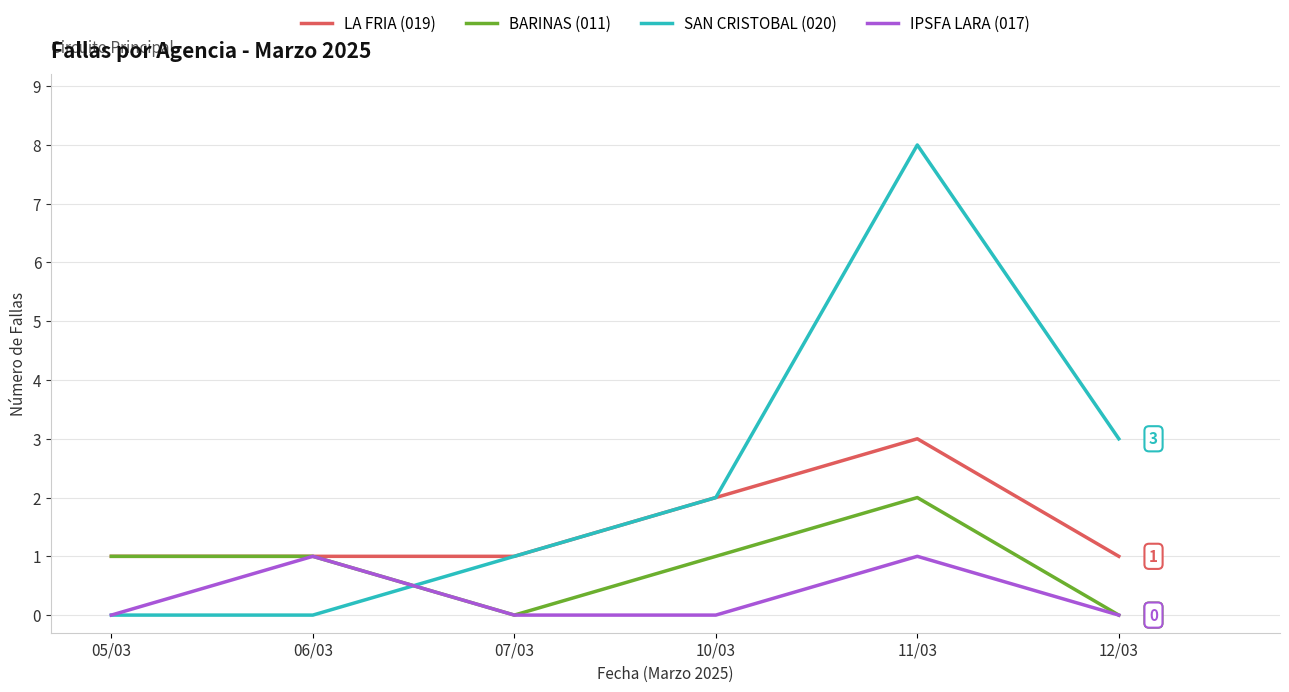

What is the sum of the LA FRIA (019) values at 07/03 and 12/03?

2